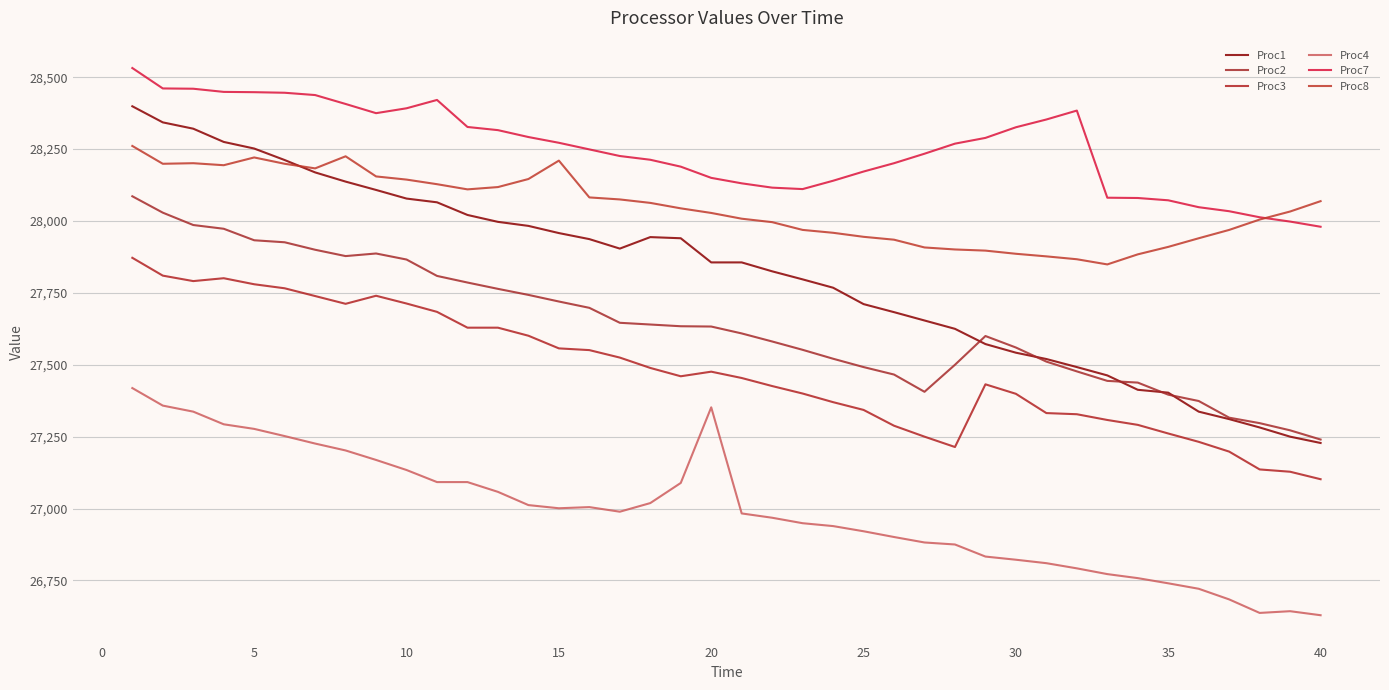

In Proc1, how many points are lower than both neighbors (excluding endpoints)?

1